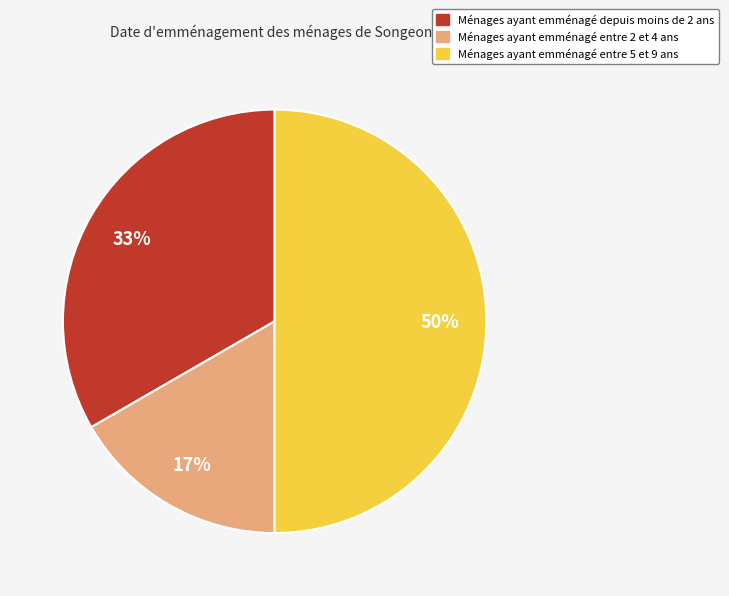

To the nearest percent, what is the difference between the largest and smallest slice percentages?

33%